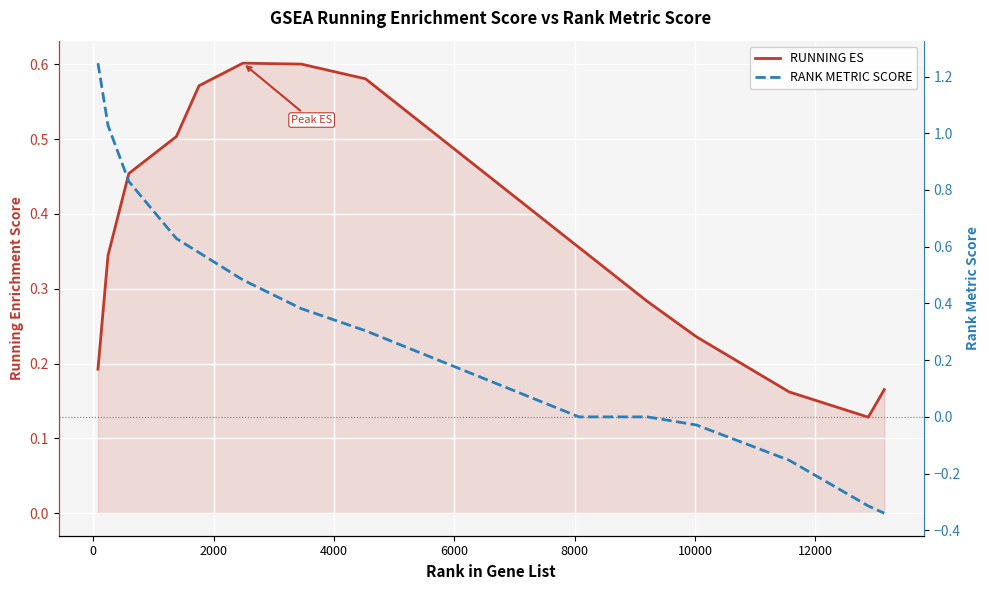

In RUNNING ES, how many points are lower than both neighbors (excluding endpoints)?

1